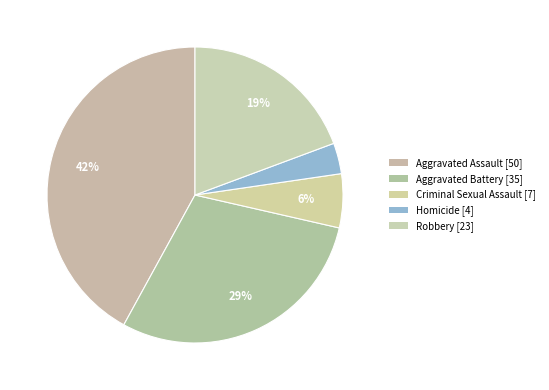

The Homicide slice represents 3% of the pie. True or false?

True